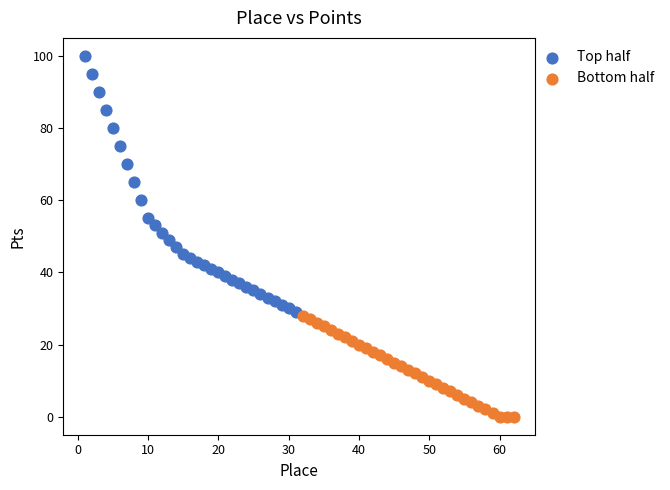

Which series contains the lowest Y value?

Bottom half